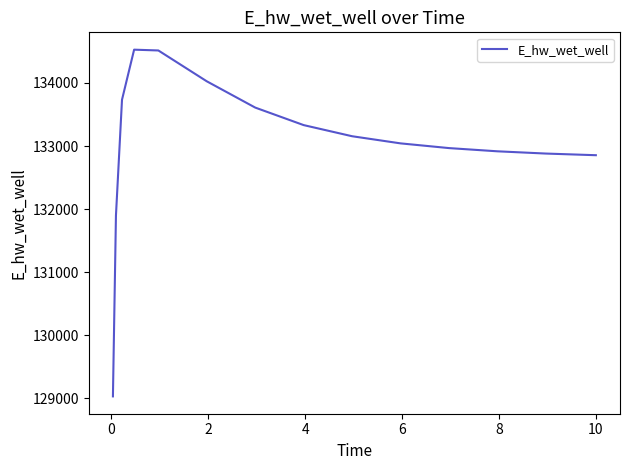

What is the difference between the maximum and minimum values?

5494.0